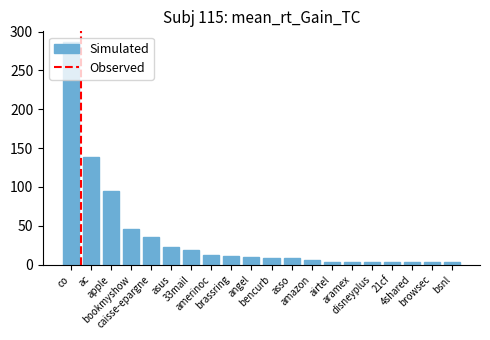

What is the label of the 1st bar from the right?

bsnl